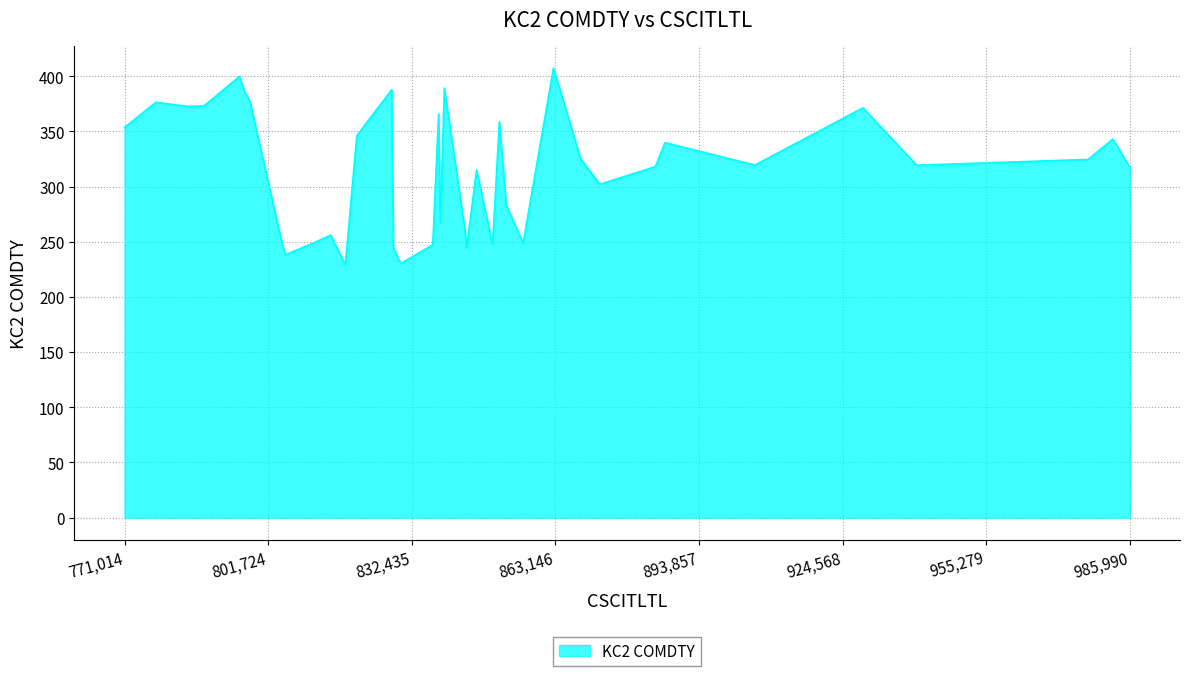

Does the chart have visible grid lines?

Yes